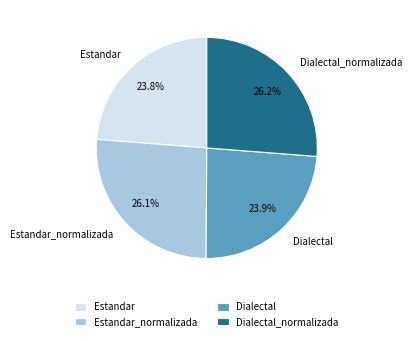

To the nearest percent, what is the difference between the largest and smallest slice percentages?

2%